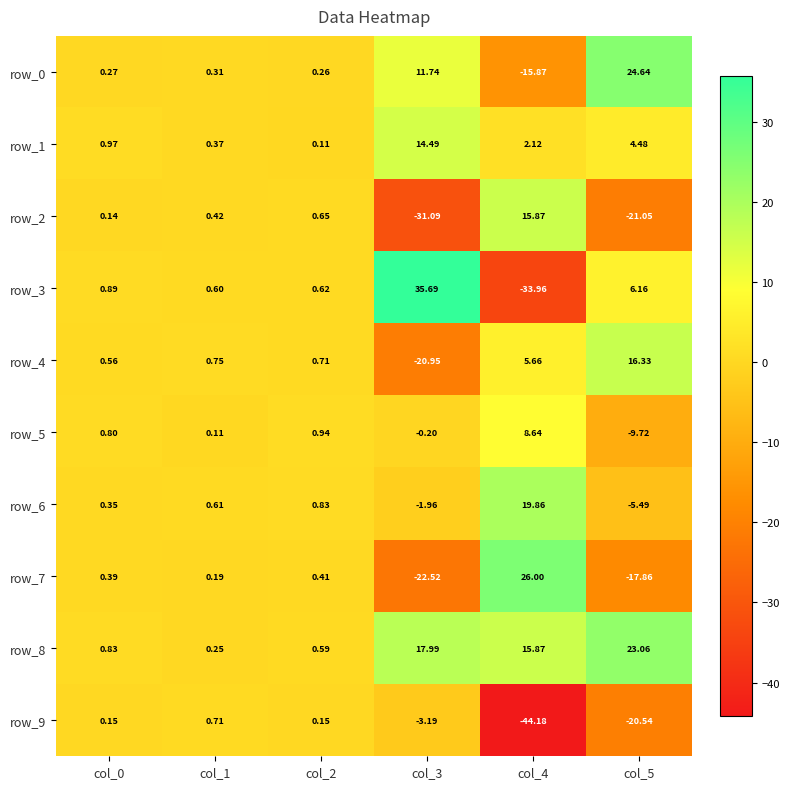

What is the difference between the row_8 values at col_1 and col_3?

17.7